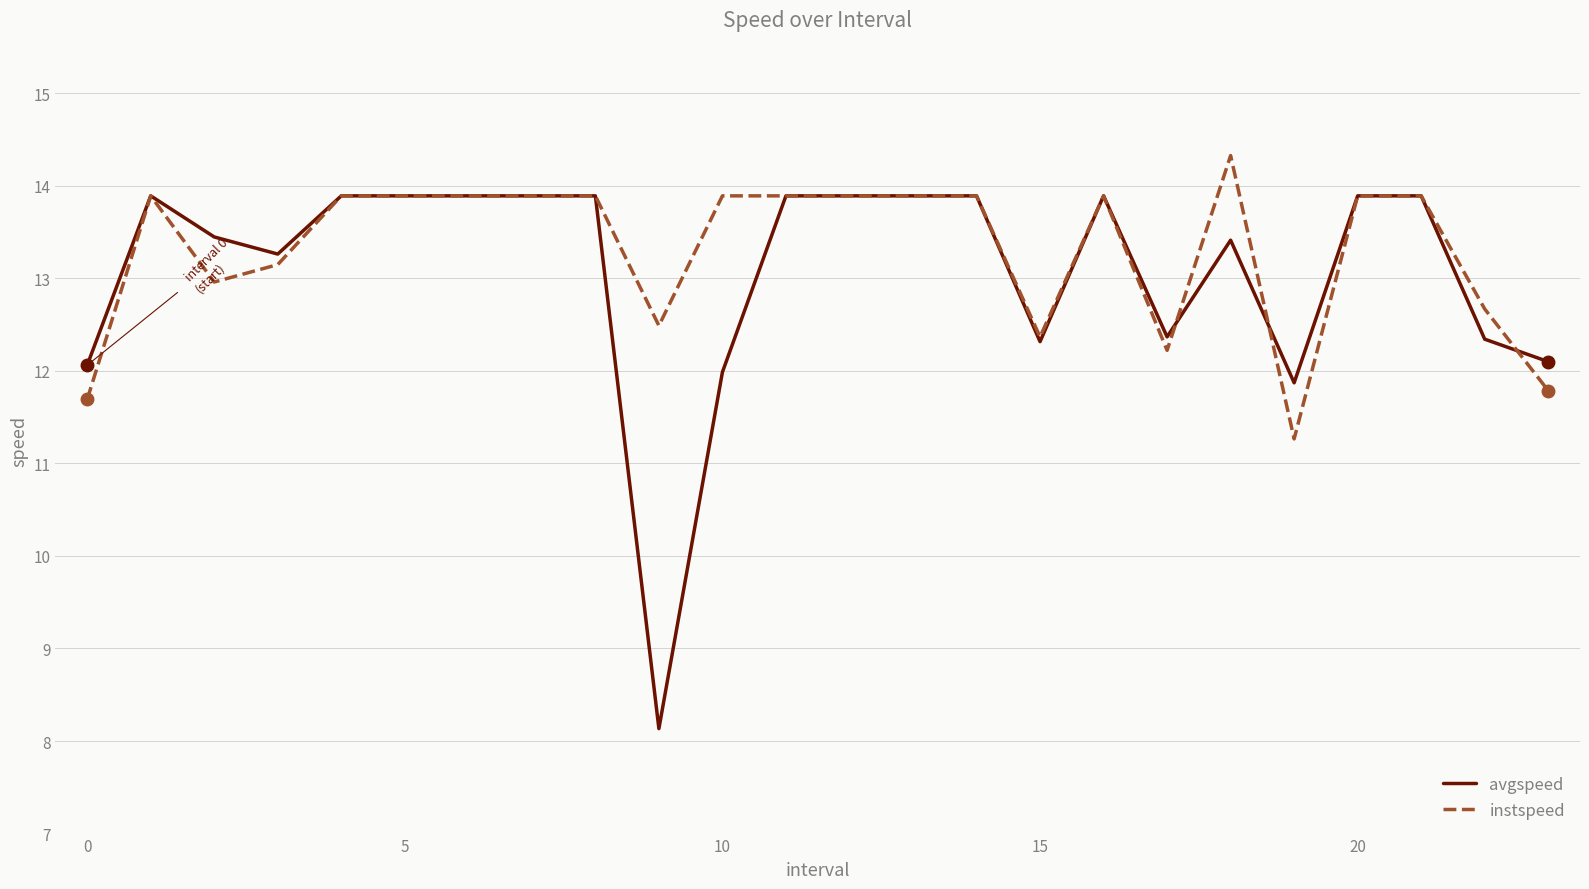

List the series in order of their peak value, lowest first.

avgspeed, instspeed